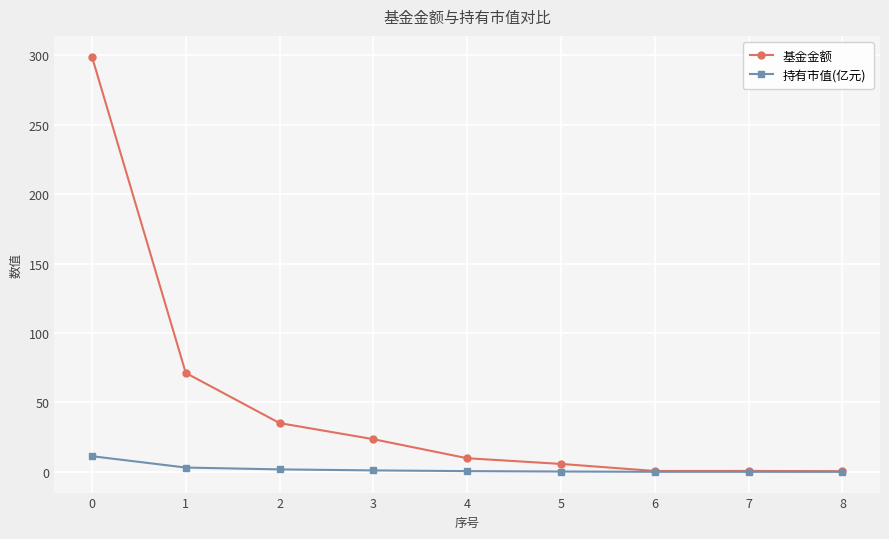

The 基金金额 series shows 0.5 at 8. True or false?

True